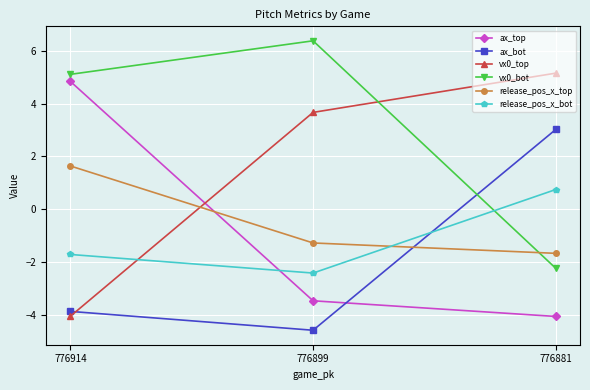

What is the value of the release_pos_x_bot point at the 2nd from the left?

-2.4